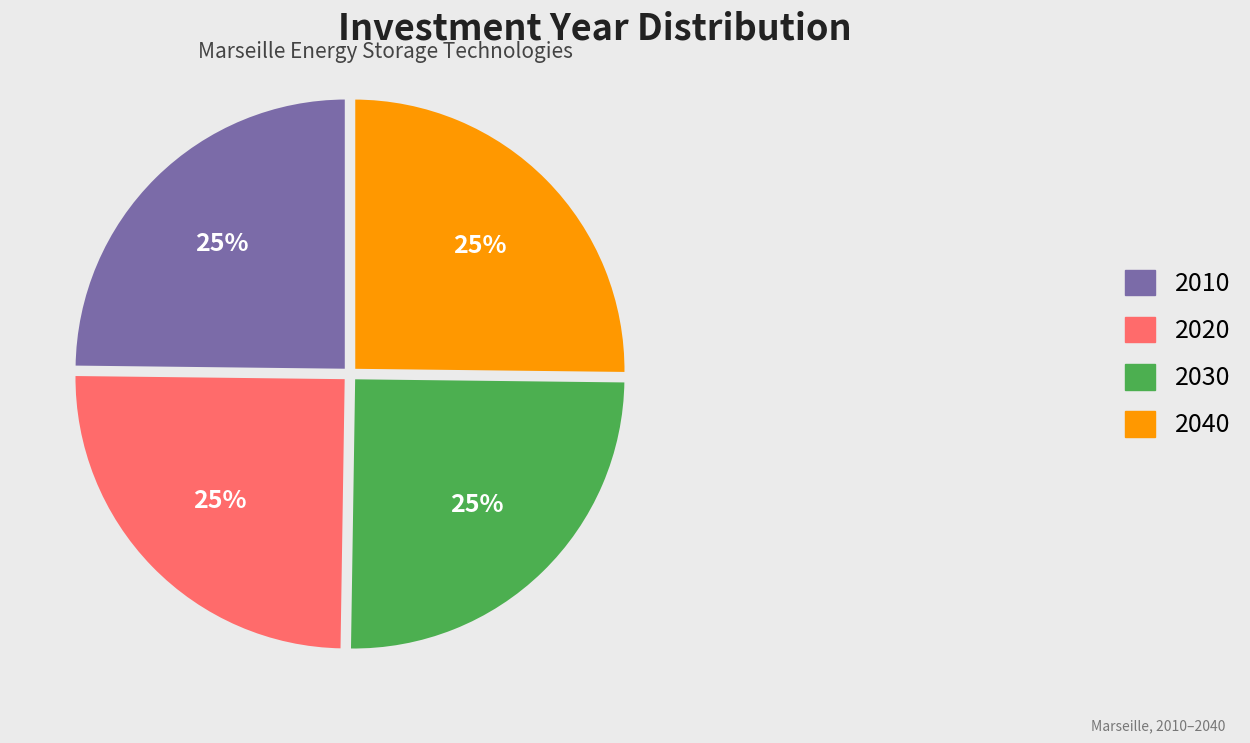

Is there any slice that represents more than half of the pie?

No